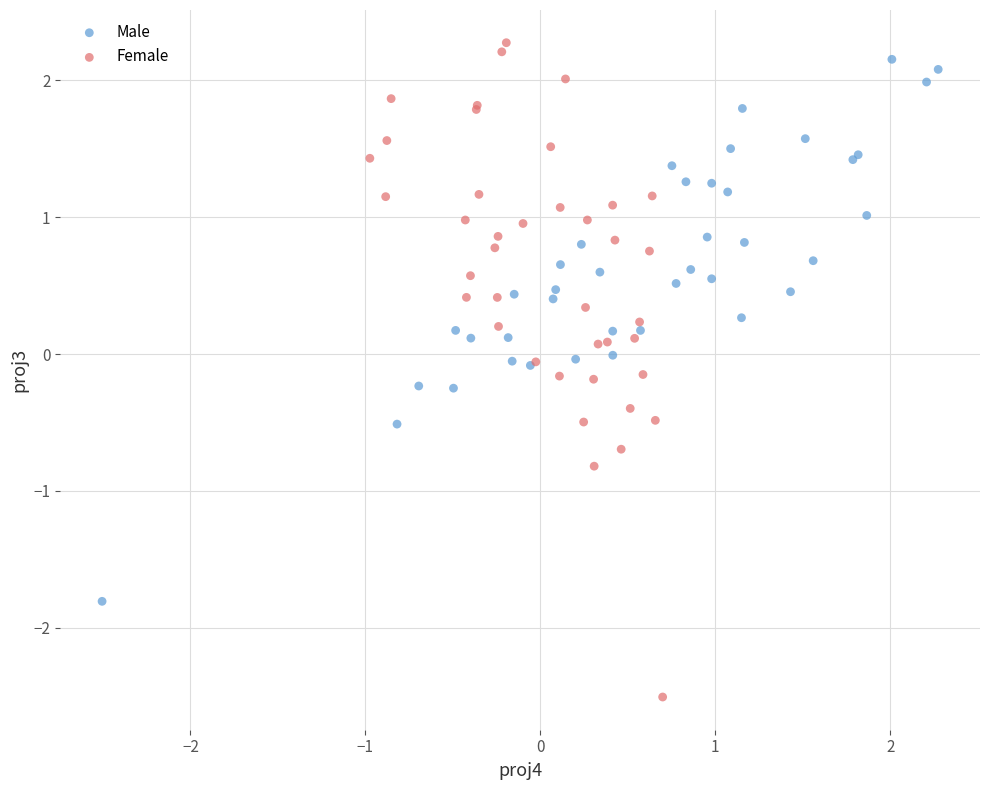

Which series has the widest spread of Y values?

Female